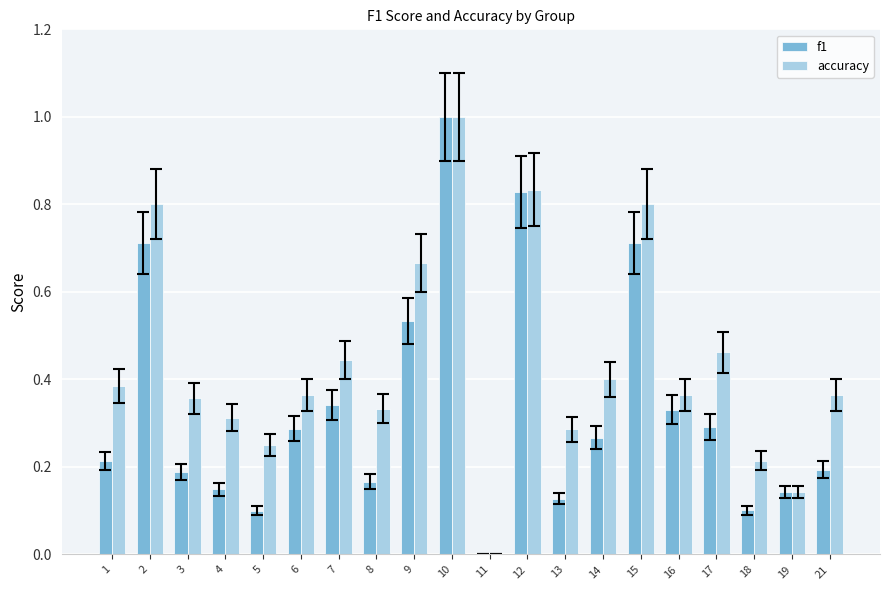

How many f1 values are between 0 and 1?

20